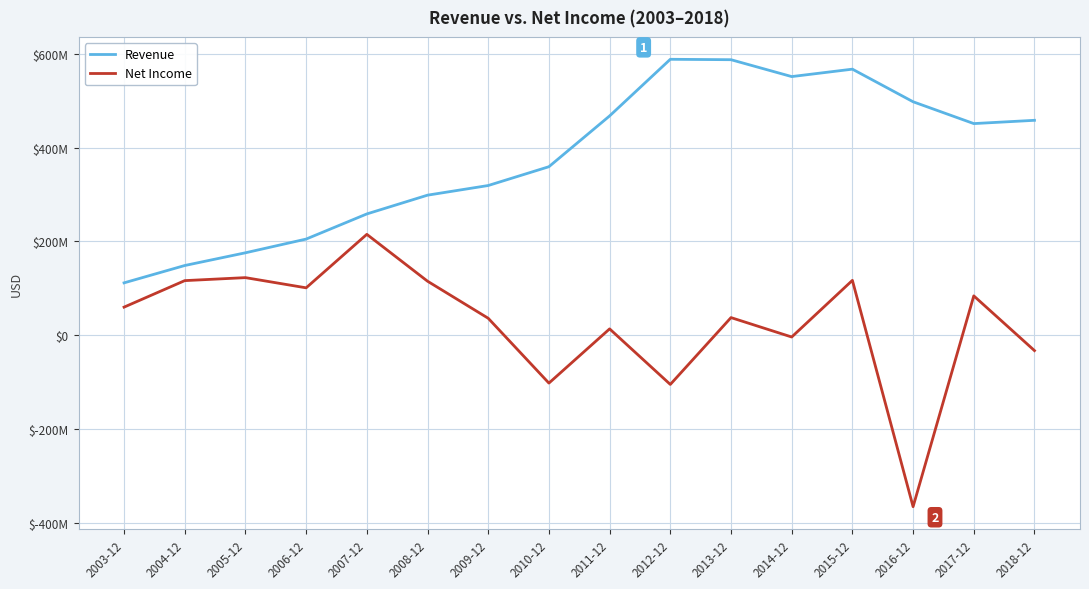

What is the maximum value shown in the chart?

589009000